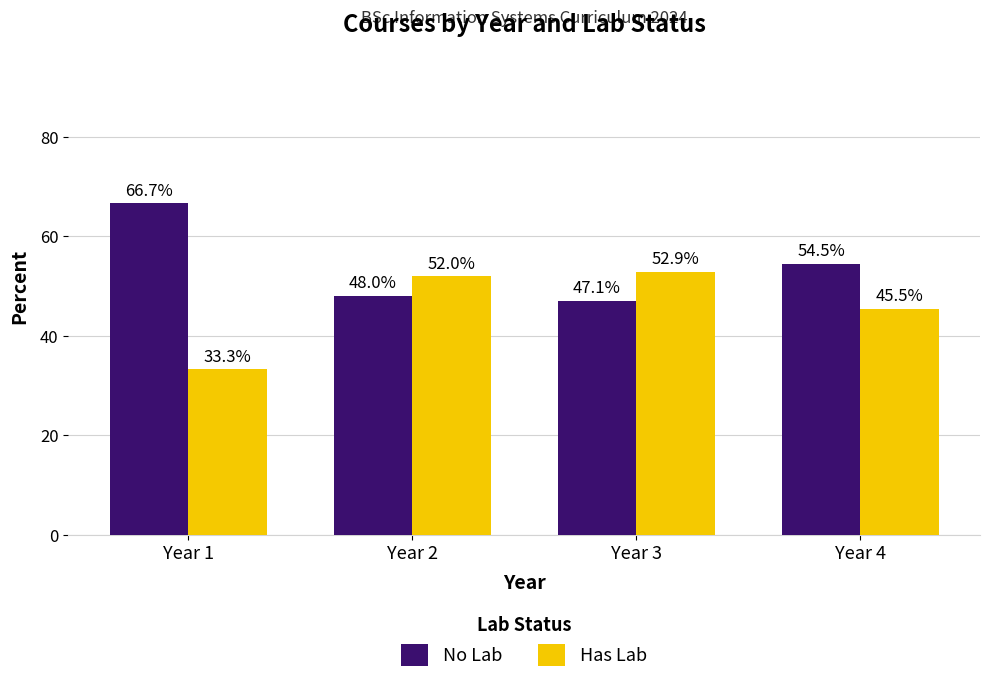

How many bars are there in each group?

2